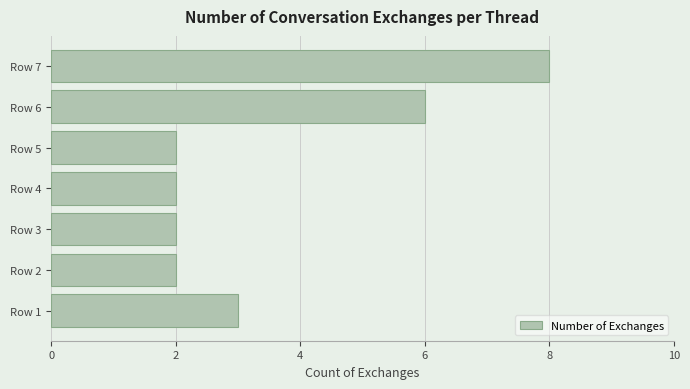

Where is the data nearest to the value 5?

Row 6